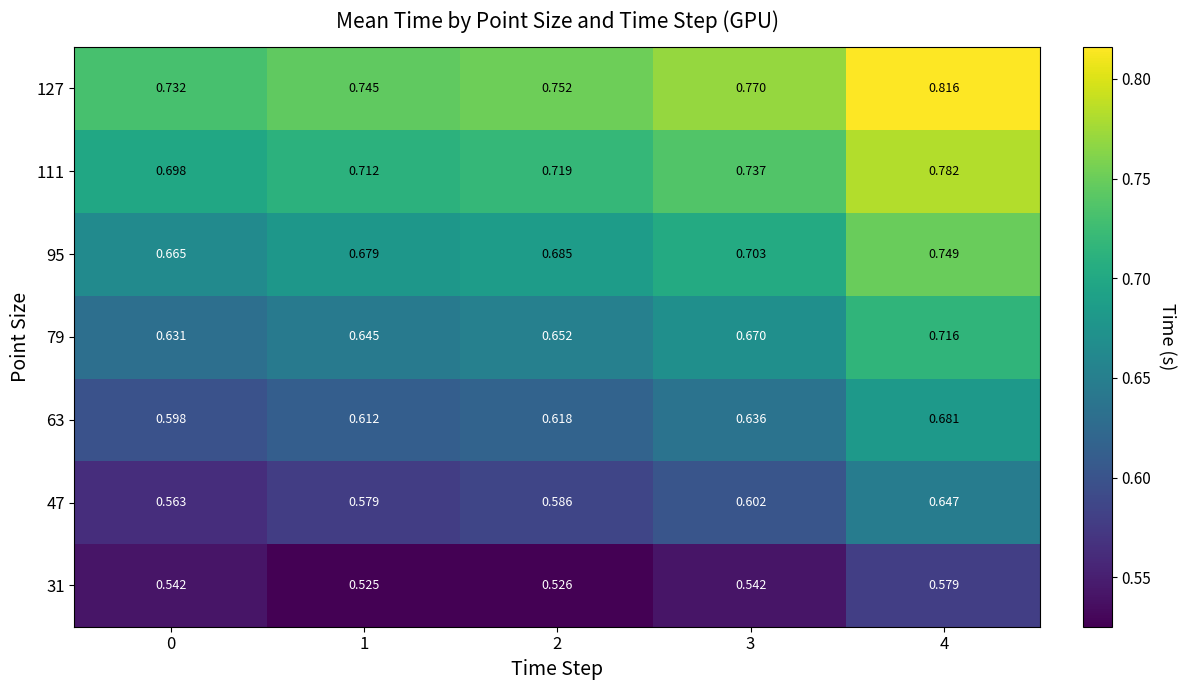

Is the value of 63 at 2 greater than the value of 31 at 2?

Yes